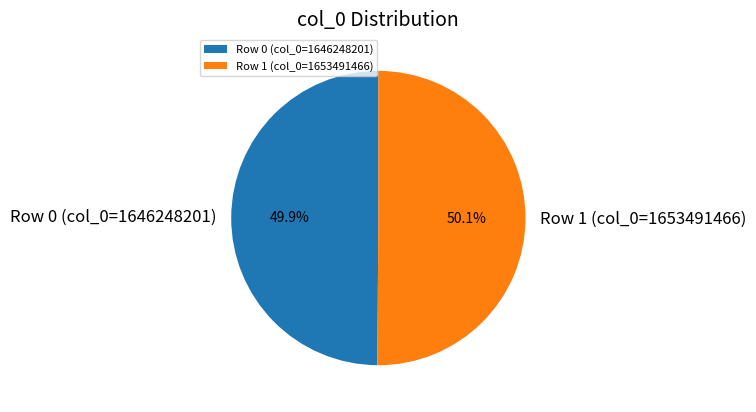

Is there any slice that represents more than half of the pie?

Yes